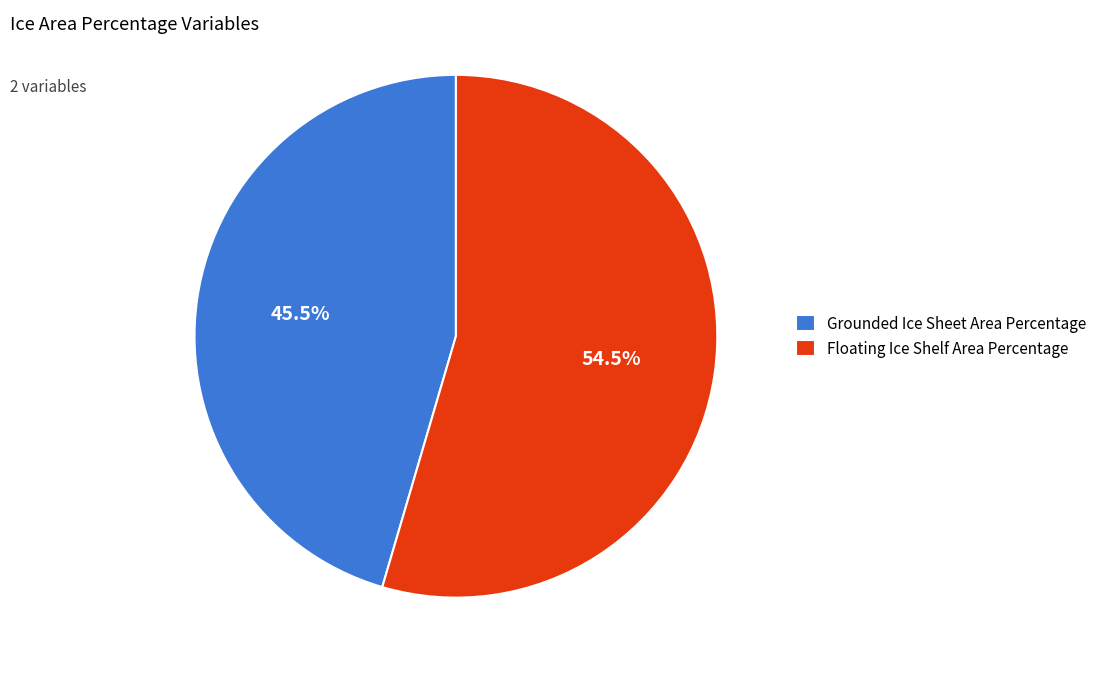

Which slice represents more than half of the pie?

Floating Ice Shelf Area Percentage